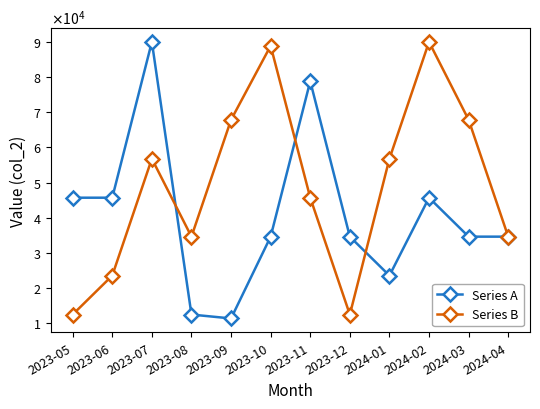

True or false: Series B has more than 2 interior local peaks.

True